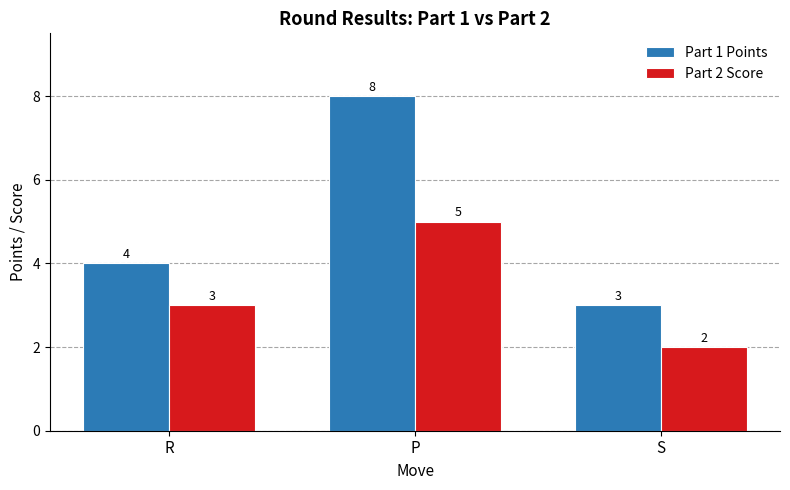

Rank the series by their average value, from lowest to highest.

Part 2 Score, Part 1 Points